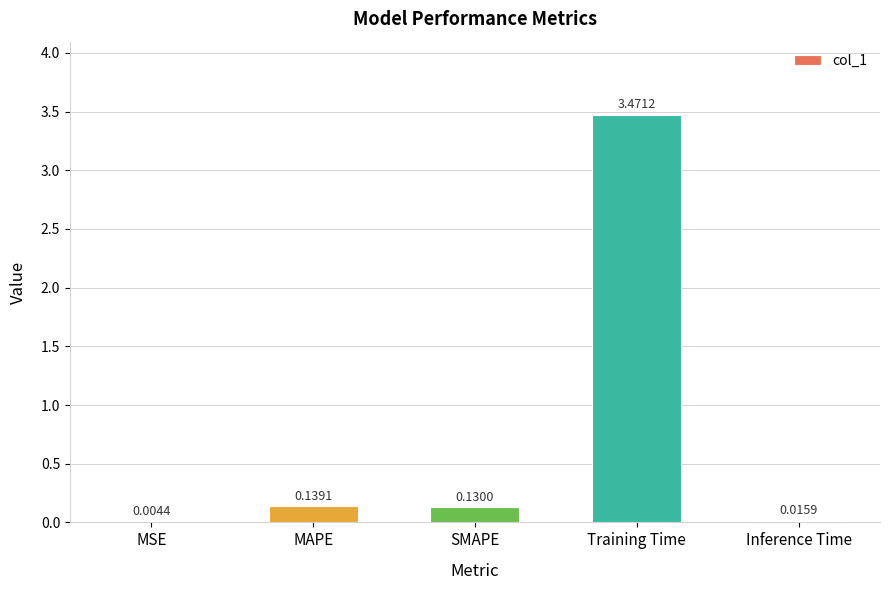

Which category has the highest value across all series?

Training Time